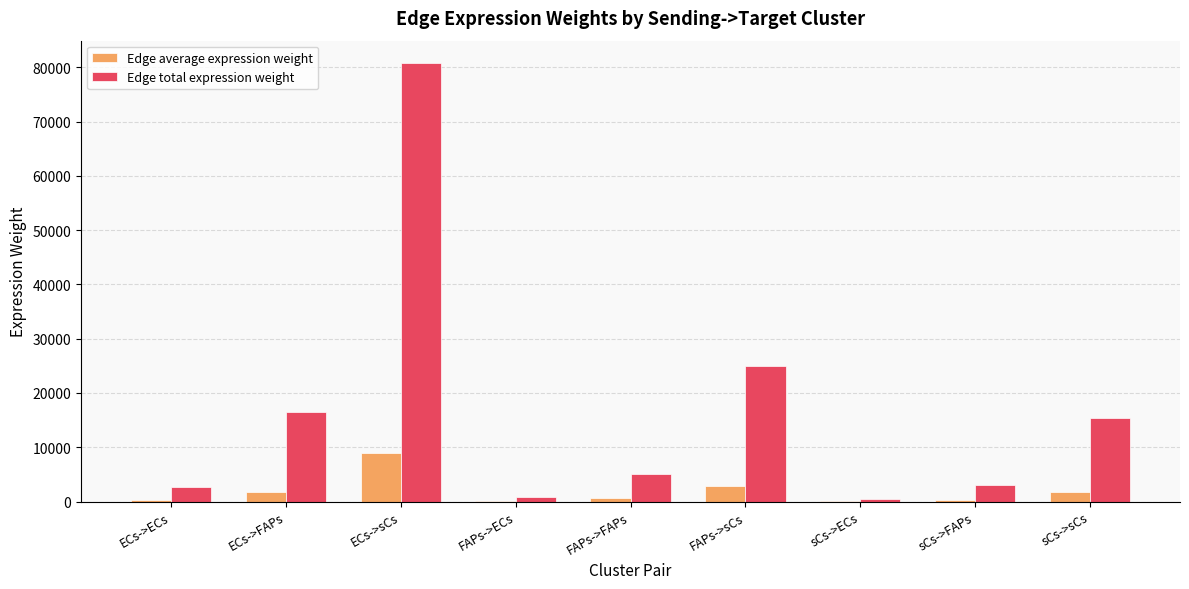

True or false: Edge total expression weight has a value of 16435.4 at ECs->FAPs.

True